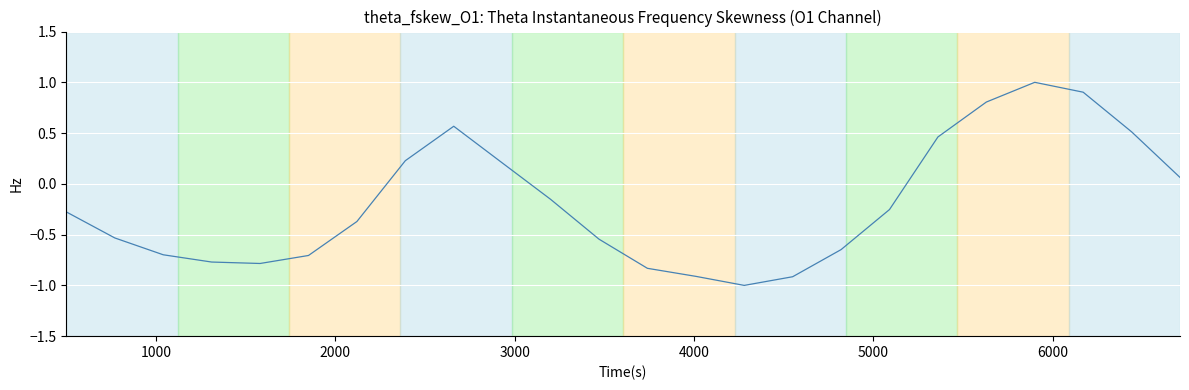

Count the number of categories in the chart.

24